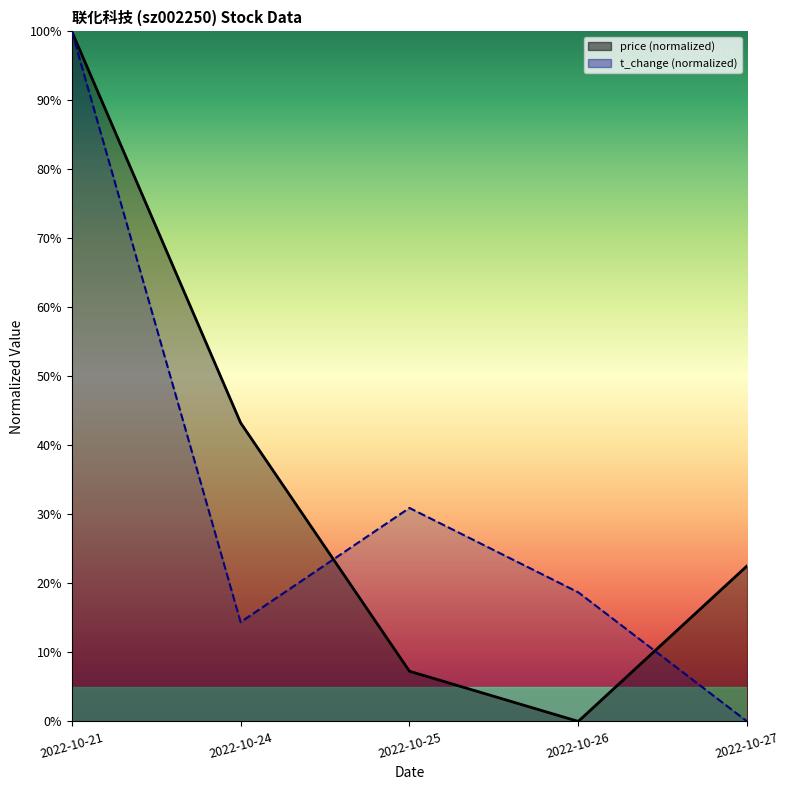

The volume series shows 0.0 at 2022-10-27. True or false?

True